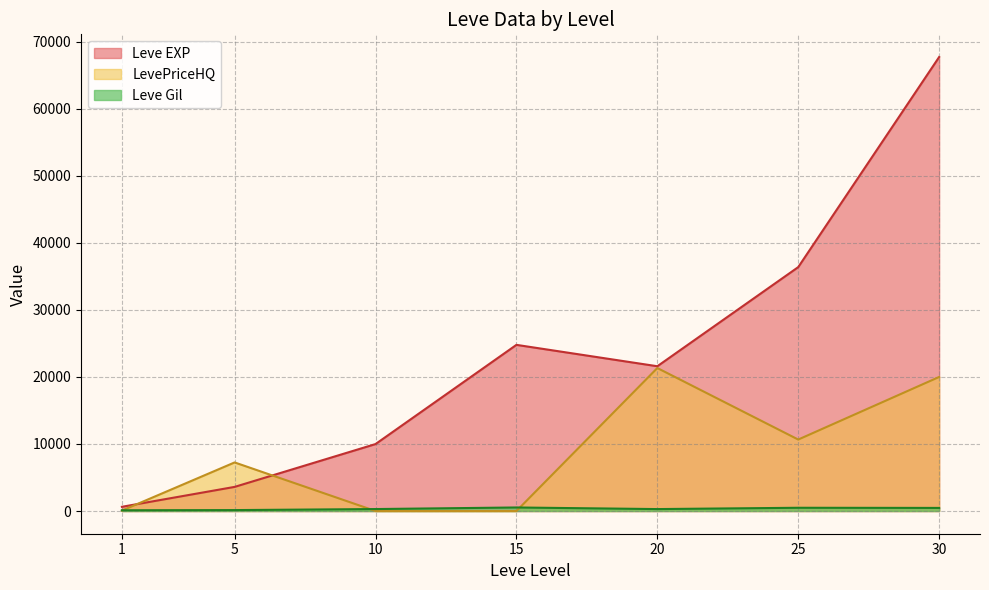

Does the chart have visible grid lines?

Yes